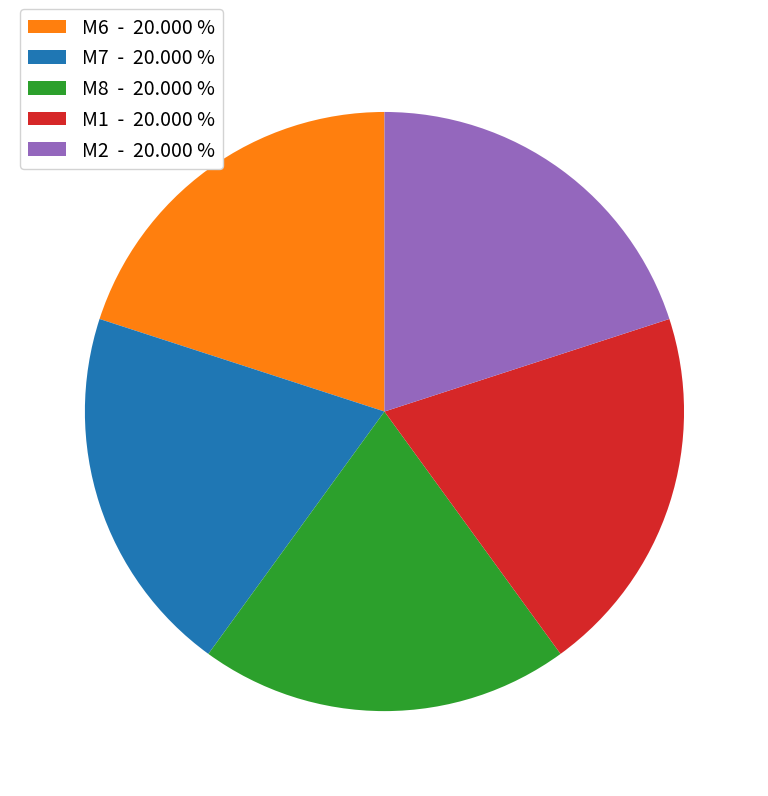

Is there a majority slice in this chart?

No